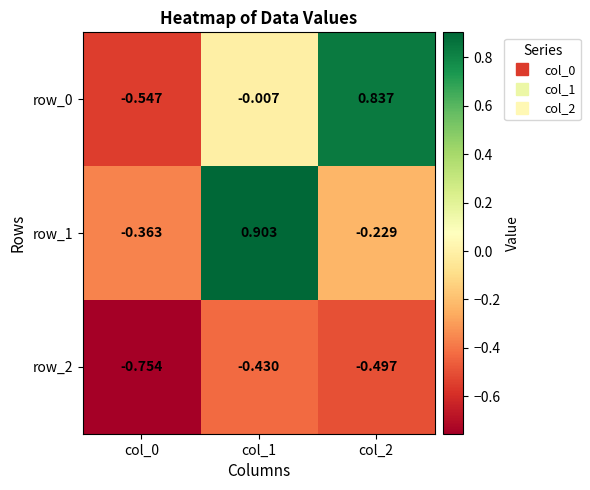

Reading left to right, transcribe all the data shown in this chart.

row_0: -0.5	-0.0	0.8
row_1: -0.4	0.9	-0.2
row_2: -0.8	-0.4	-0.5